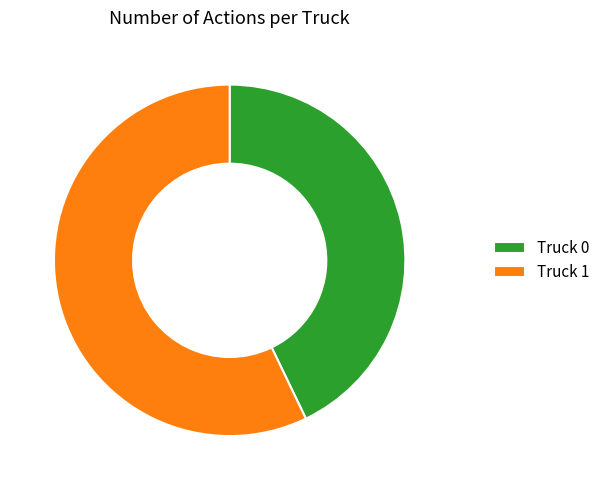

Which has a higher value, Truck 0 or Truck 1?

Truck 1